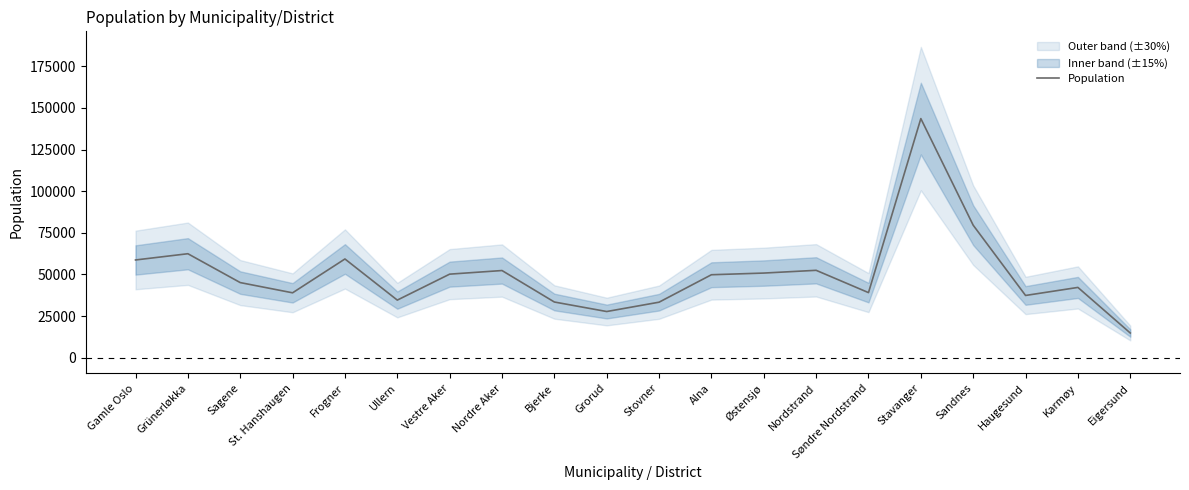

Is it true that the value at Stovner is 33316?

True